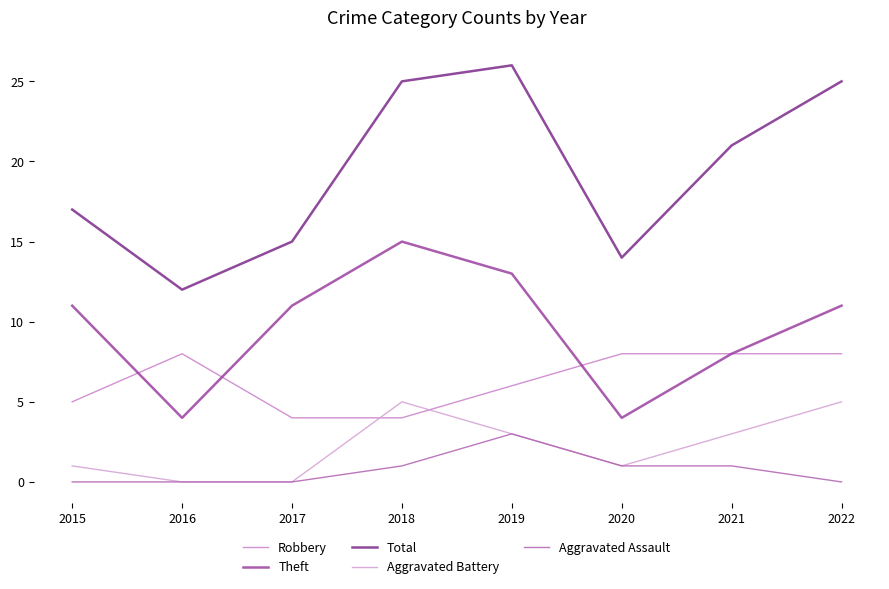

Reading left to right, extract all data points from this chart.

Robbery: 5	8	4	4	6	8	8	8
Theft: 11	4	11	15	13	4	8	11
Total: 17	12	15	25	26	14	21	25
Aggravated Battery: 1	0	0	5	3	1	3	5
Aggravated Assault: 0	0	0	1	3	1	1	0